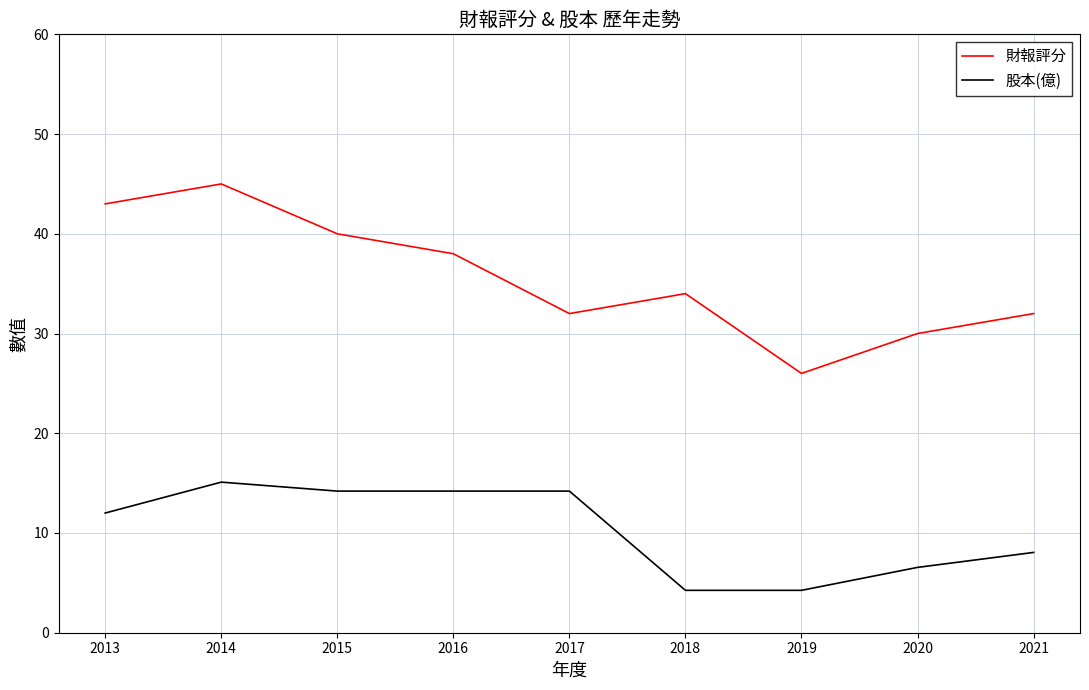

Count the number of categories in the chart.

9